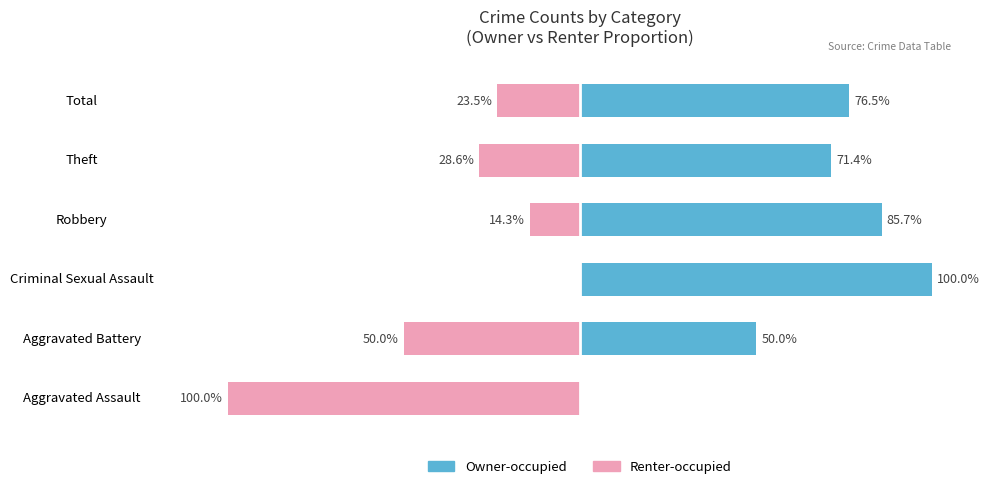

What are all the series names shown in the legend?

Owner-occupied, Renter-occupied